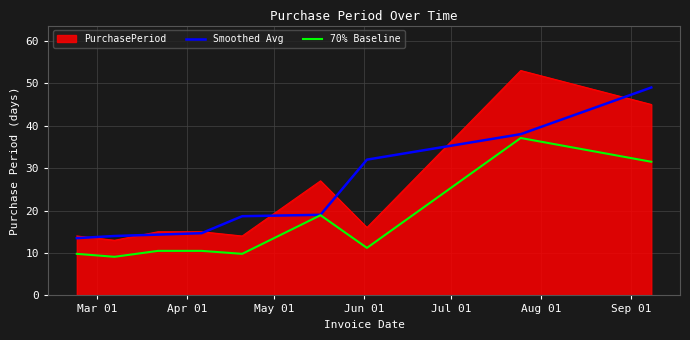

What is the difference between the maximum and minimum values in the 70% Baseline series?

28.0